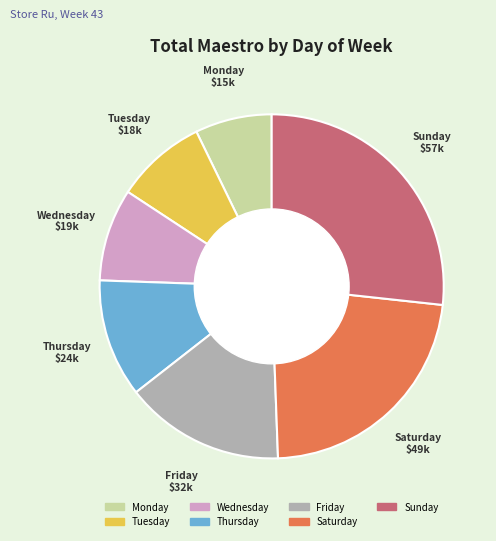

What is the smallest slice in the pie chart?

Monday